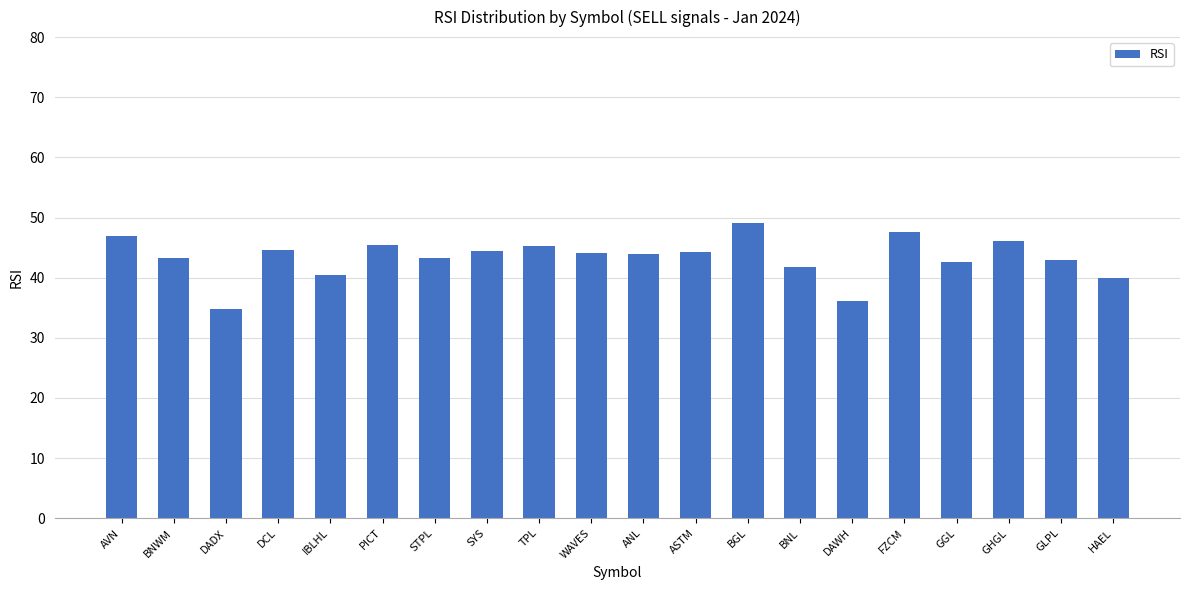

Read the value at ASTM.

44.3